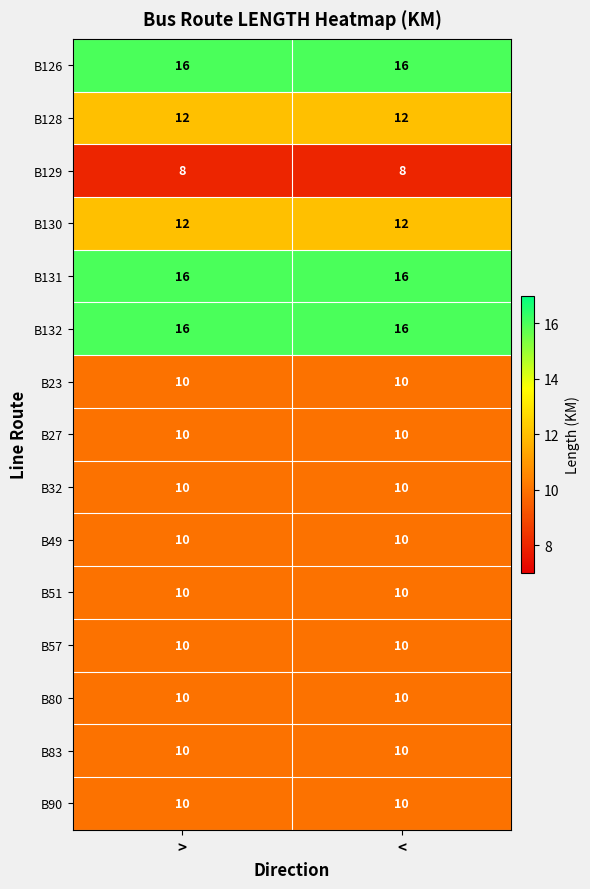

What is the sum of the B83 values at > and <?

20